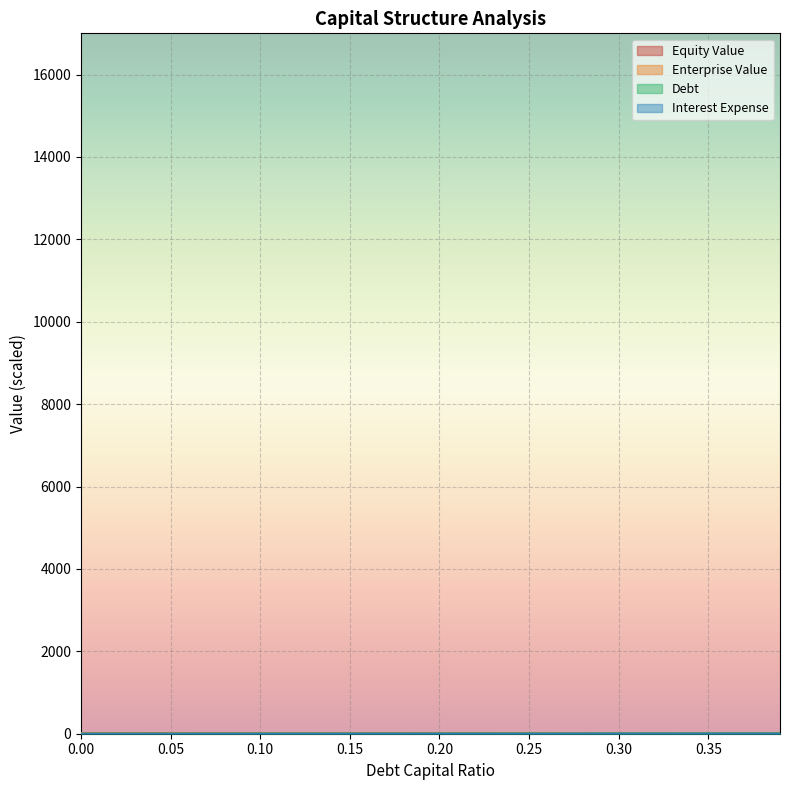

Which label corresponds to the largest value in the chart?

0.39